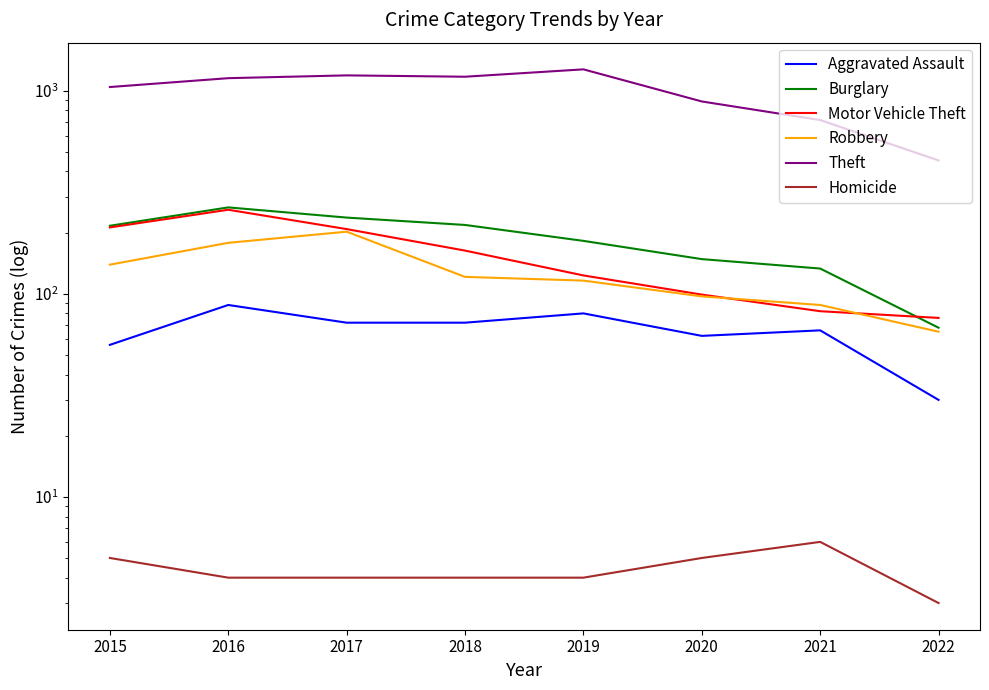

Reading left to right, list all the values displayed in this chart.

Aggravated Assault: 56	88	72	72	80	62	66	30
Burglary: 216	266	237	218	182	148	133	68
Motor Vehicle Theft: 212	259	208	163	123	99	82	76
Robbery: 139	178	202	121	116	97	88	65
Theft: 1041	1151	1188	1170	1272	884	716	453
Homicide: 5	4	4	4	4	5	6	3